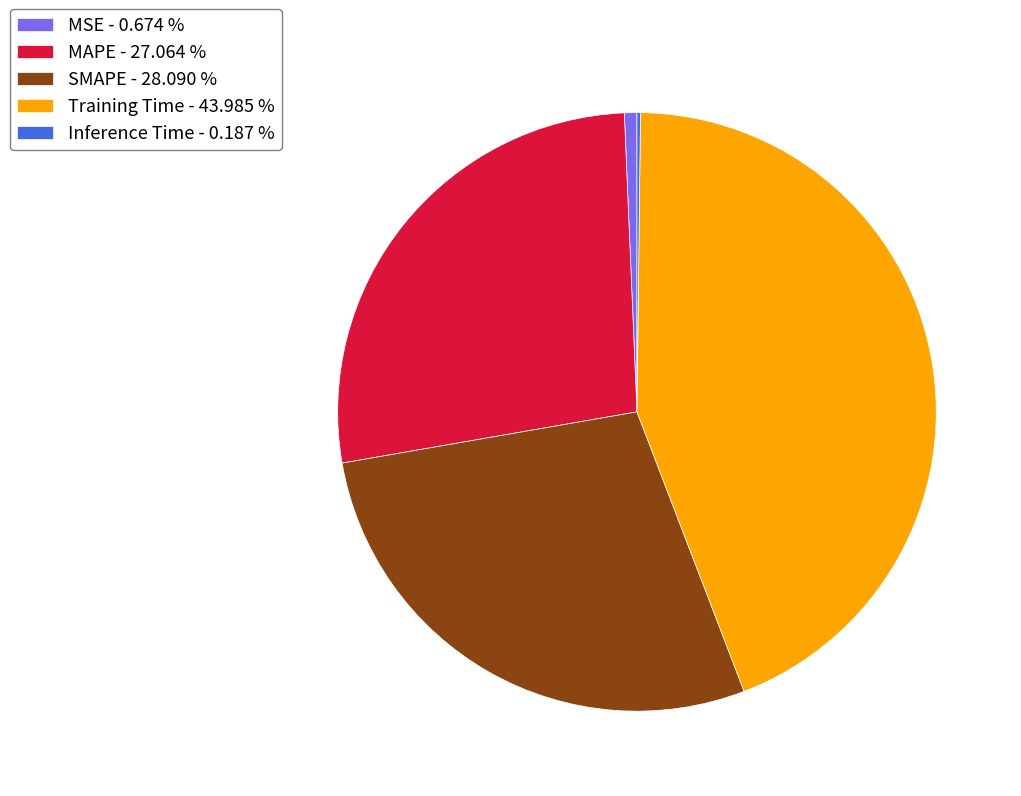

Does MAPE - 27.064 % represent more than half of the total?

No